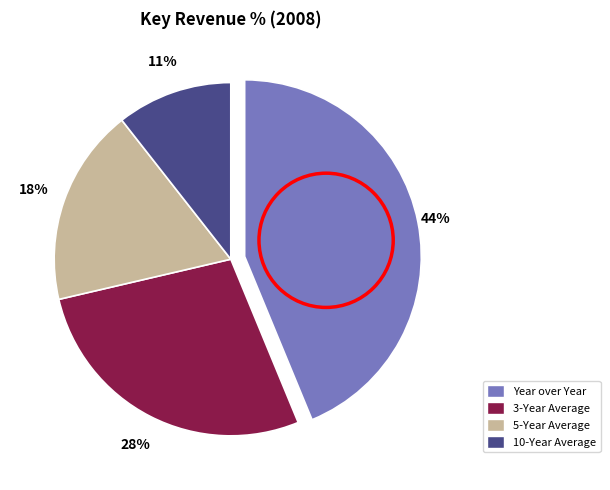

The 3-Year Average slice represents 28% of the pie. True or false?

True